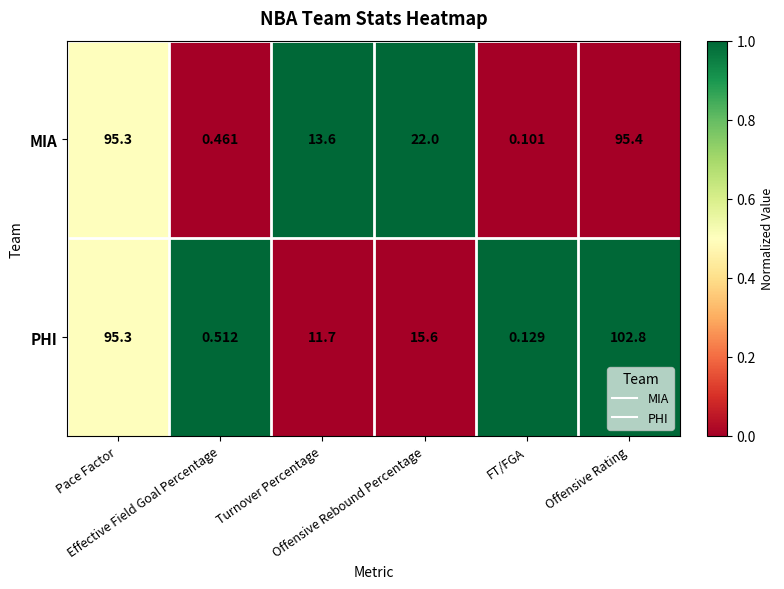

Rank the series by their average value, from lowest to highest.

PHI, MIA